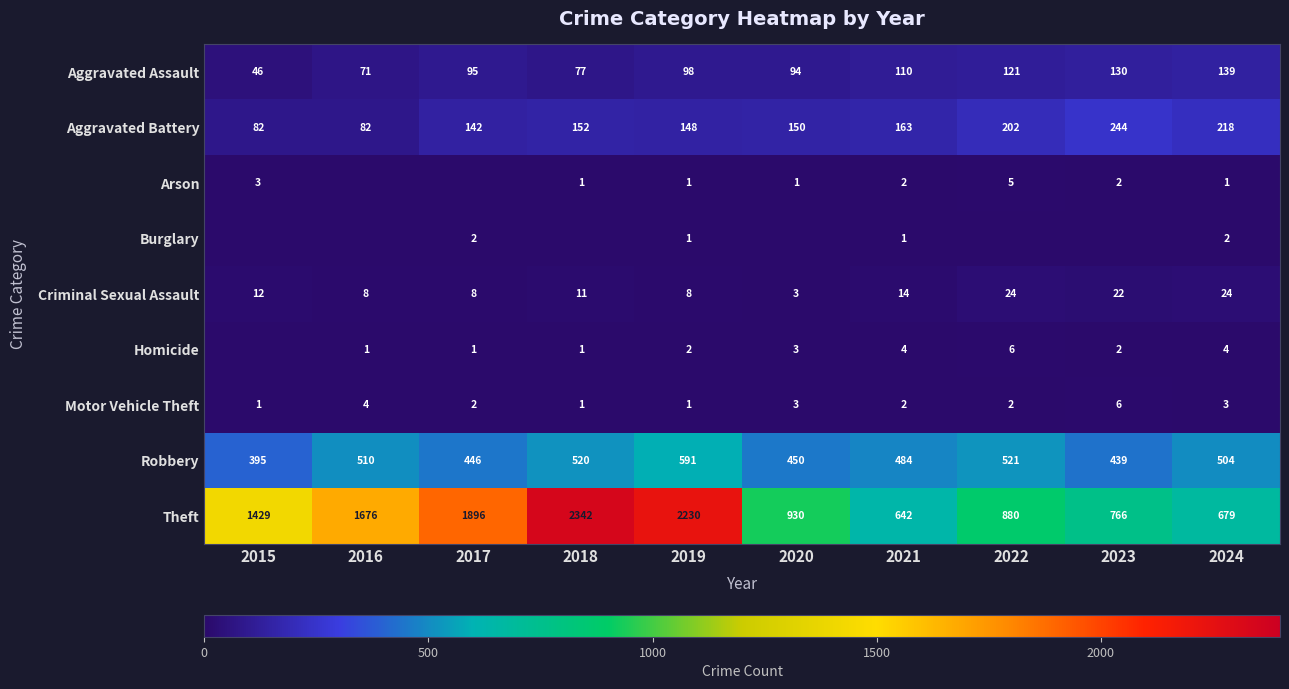

At how many categories does at least one series exceed 1969?

2